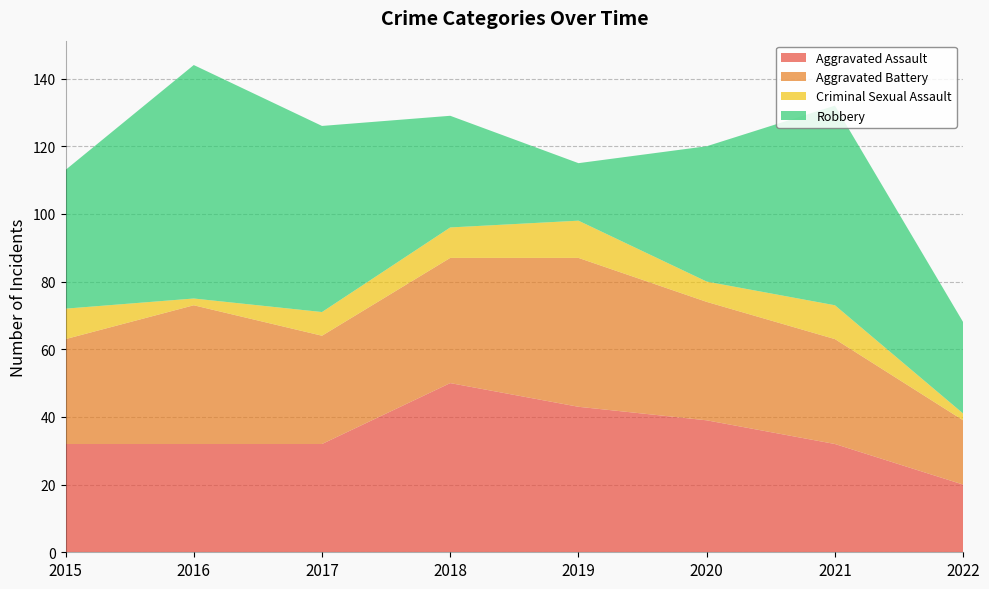

Reading right to left, transcribe all the data shown in this chart.

Aggravated Assault: 2022=20	2021=32	2020=39	2019=43	2018=50	2017=32	2016=32	2015=32
Aggravated Battery: 2022=19	2021=31	2020=35	2019=44	2018=37	2017=32	2016=41	2015=31
Criminal Sexual Assault: 2022=2	2021=10	2020=6	2019=11	2018=9	2017=7	2016=2	2015=9
Robbery: 2022=27	2021=59	2020=40	2019=17	2018=33	2017=55	2016=69	2015=41